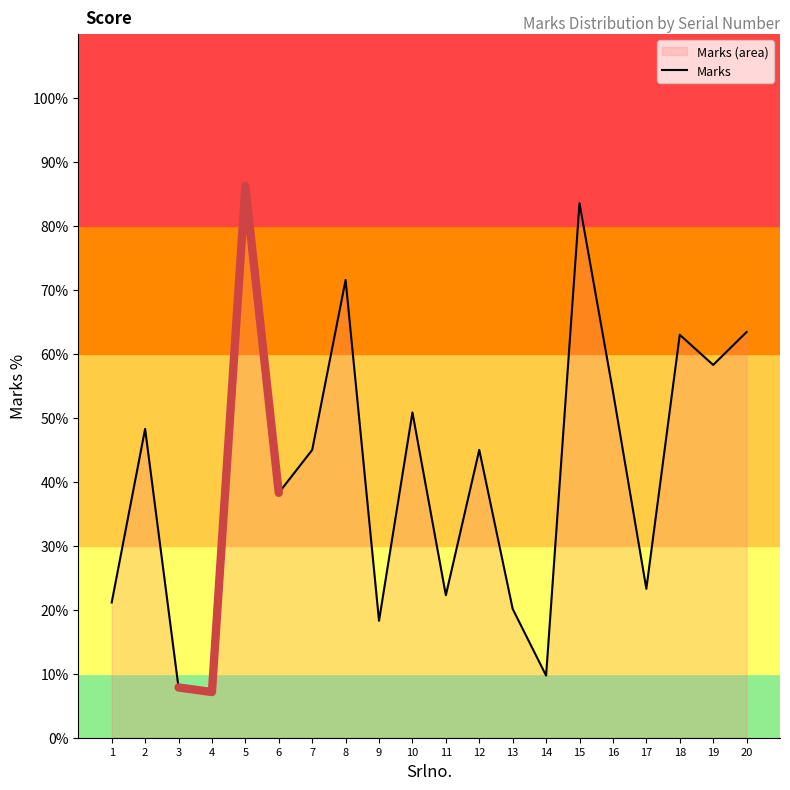

The value at 6 is 23.8. True or false?

False